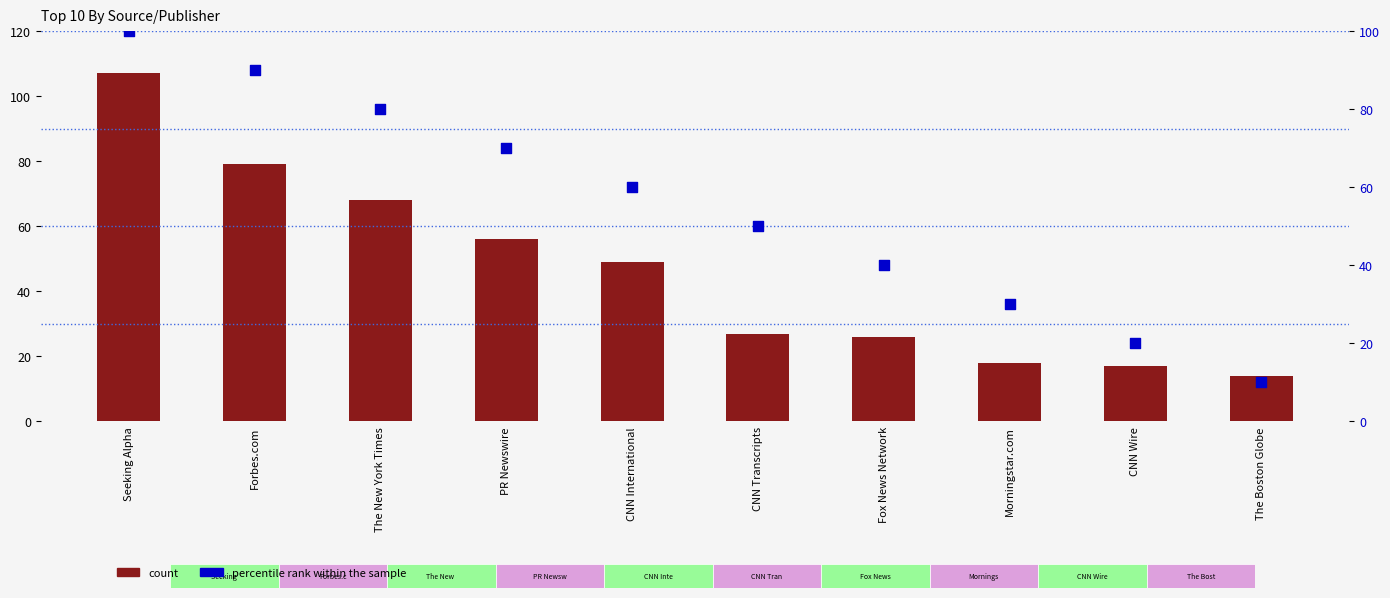

Which series has the widest spread of Y values?

count